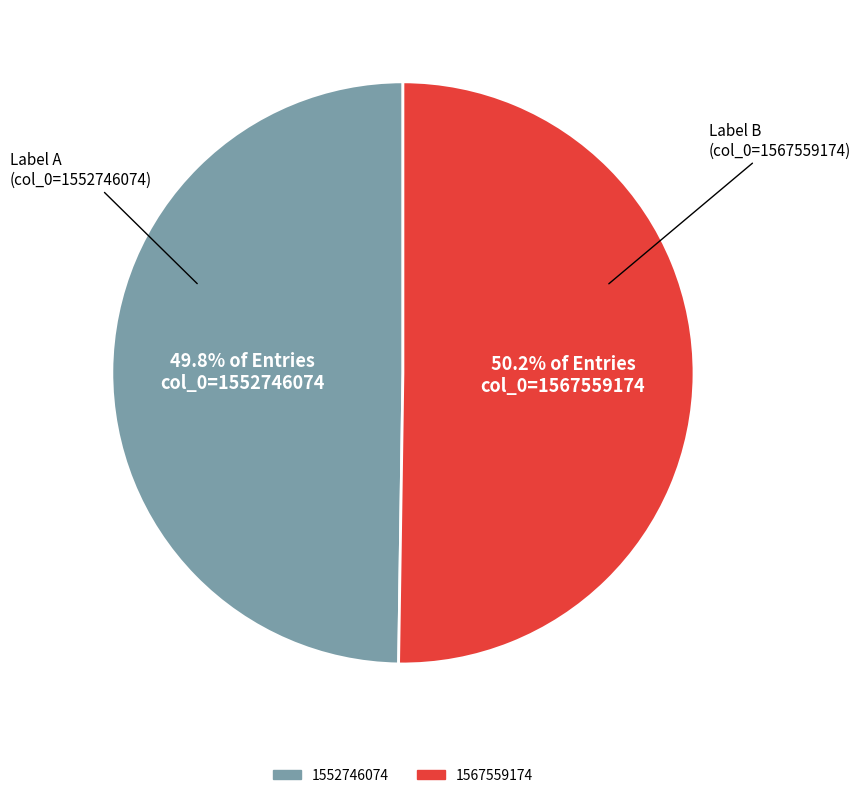

What is the ratio of the value at 1552746074 to the value at 1567559174?

1.0